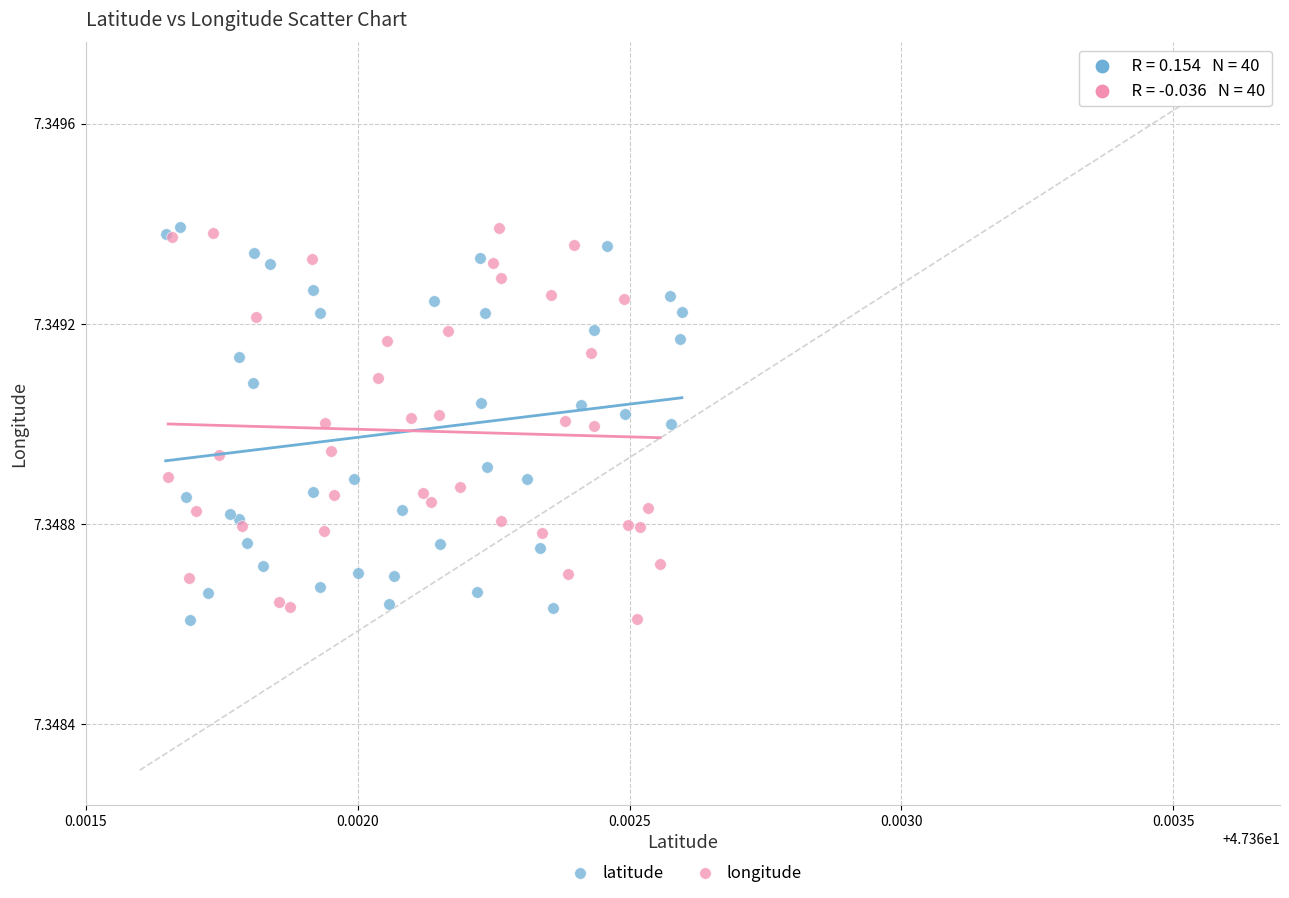

What are all the series names shown in the legend?

latitude, longitude